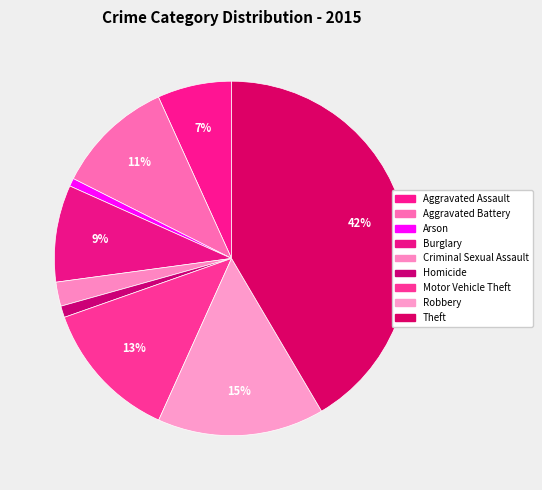

How many segments does this pie chart have?

9